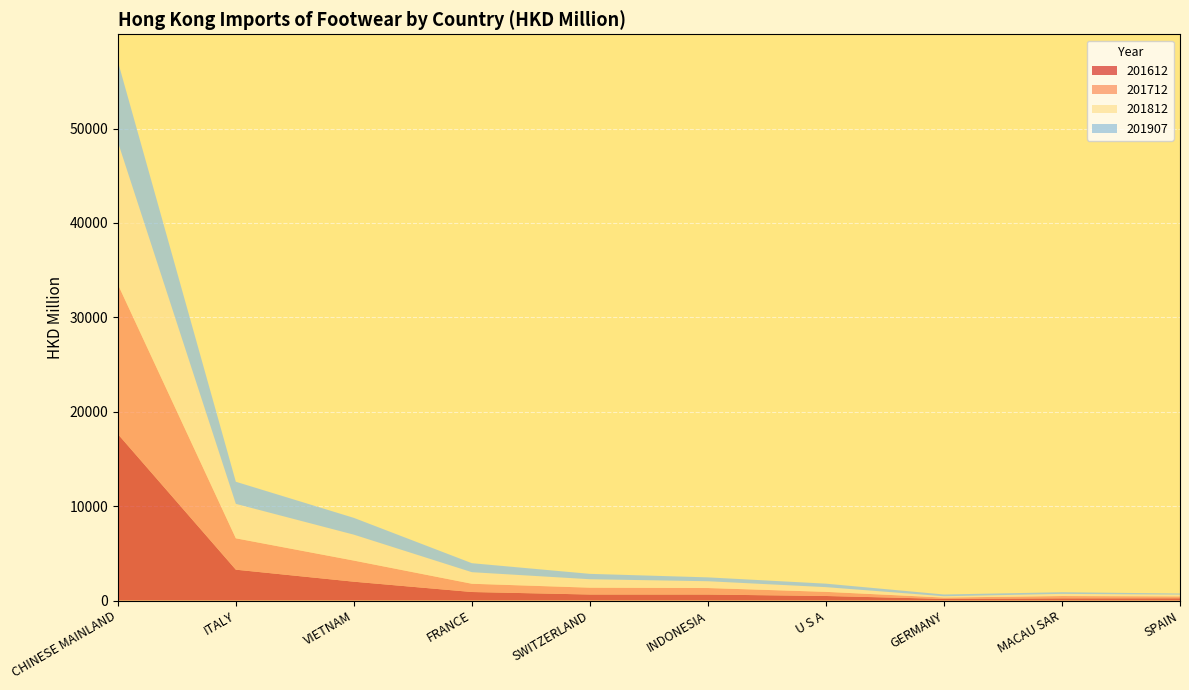

Reading left to right, what are all the values shown in this chart?

201612: 17637.8	3267.8	1993.6	902.0	636.3	632.7	480.4	174.8	230.3	237.5
201712: 15870.0	3323.2	2238.0	873.9	725.2	690.2	438.2	138.6	244.3	195.2
201812: 15086.9	3650.5	2745.7	1225.6	893.9	721.0	498.4	139.9	229.9	194.0
201907: 8543.0	2342.4	1779.8	953.0	569.5	408.9	369.8	185.2	175.8	115.9